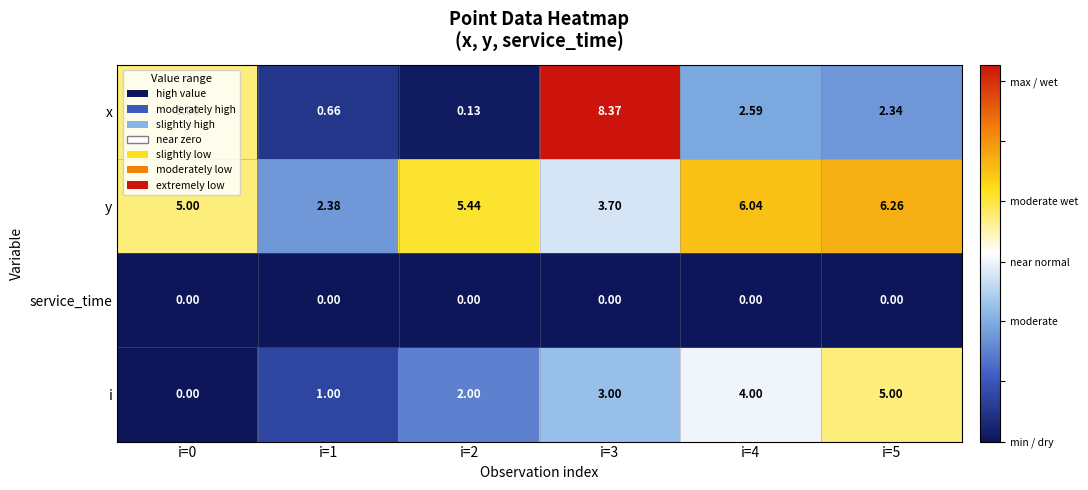

List the series in order of their peak value, highest first.

x, y, i, service_time